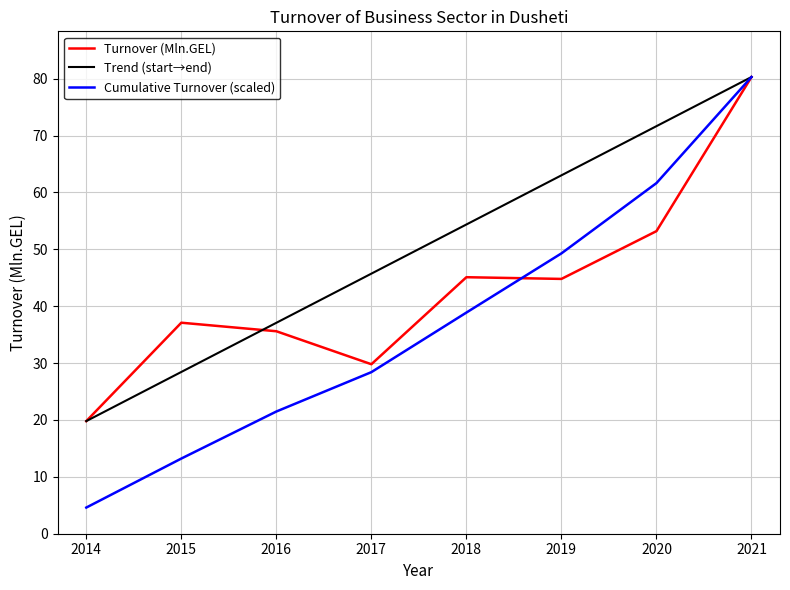

At which category does the chart reach its minimum across all series?

2014